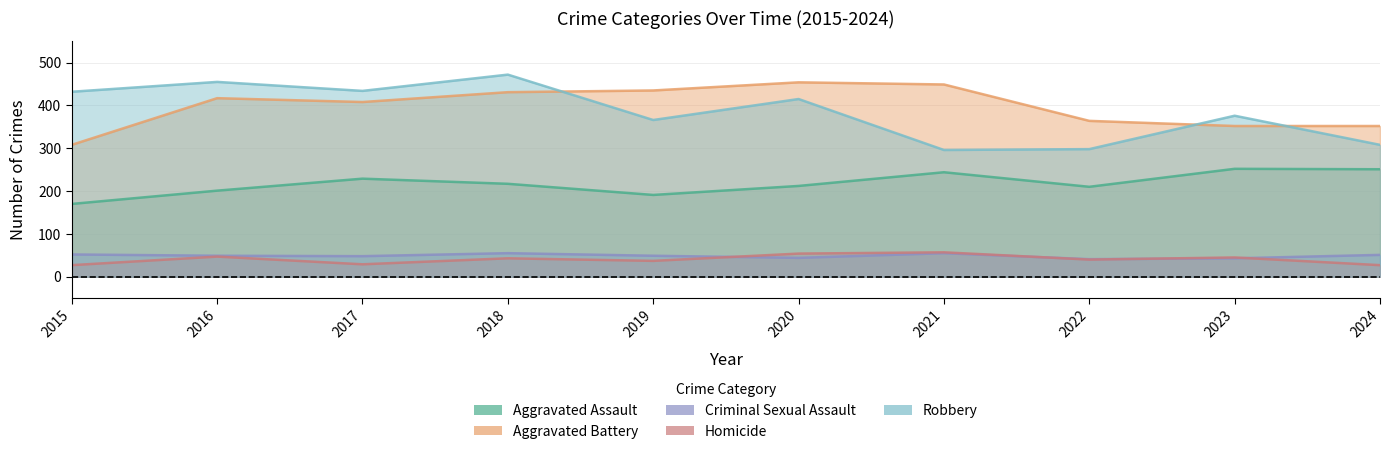

At which category is the sum across all series the highest?

2018